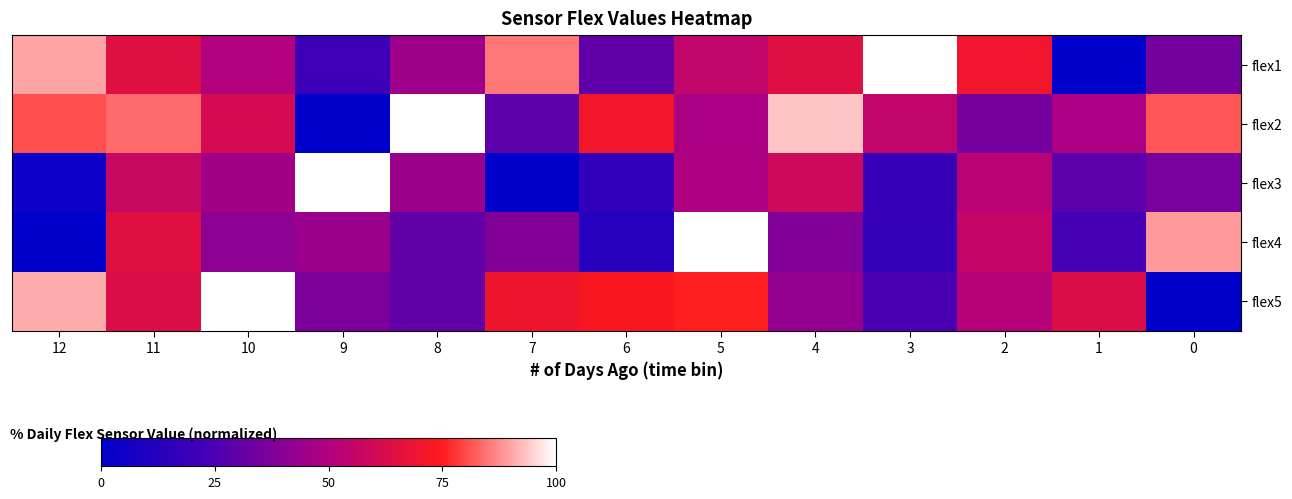

Reading left to right, list all the values displayed in this chart.

flex1: 12=90.0	11=65.0	10=50.0	9=20.0	8=45.0	7=85.0	6=30.0	5=55.0	4=65.0	3=100.0	2=70.0	1=0.0	0=35.0
flex2: 12=80.6	11=83.9	10=61.3	9=0.0	8=100.0	7=29.0	6=71.0	5=48.4	4=93.5	3=54.8	2=35.5	1=48.4	0=81.5
flex3: 12=4.8	11=57.1	10=46.0	9=100.0	8=44.4	7=0.0	6=15.9	5=49.2	4=58.7	3=19.0	2=52.4	1=28.6	0=35.7
flex4: 12=0.0	11=65.2	10=40.9	9=43.9	8=30.3	7=37.9	6=12.1	5=100.0	4=37.9	3=18.2	2=56.1	1=22.7	0=89.0
flex5: 12=90.9	11=63.6	10=100.0	9=36.4	8=30.3	7=69.7	6=72.7	5=75.8	4=42.4	3=24.2	2=51.5	1=63.6	0=0.0